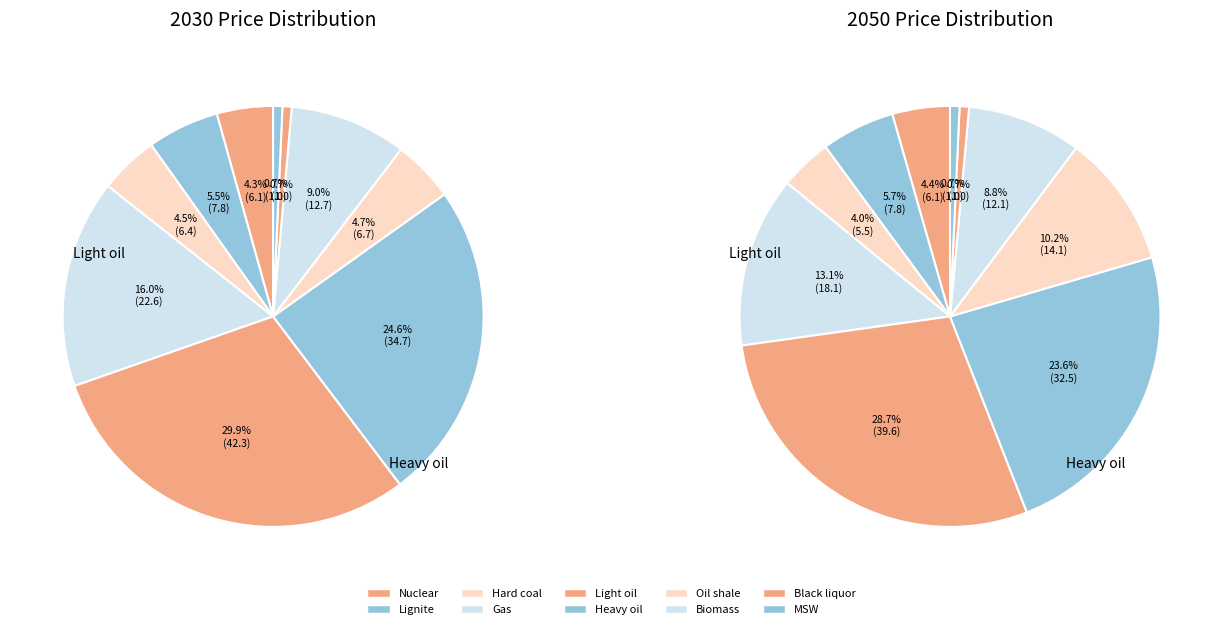

Count the number of slices in the pie.

10